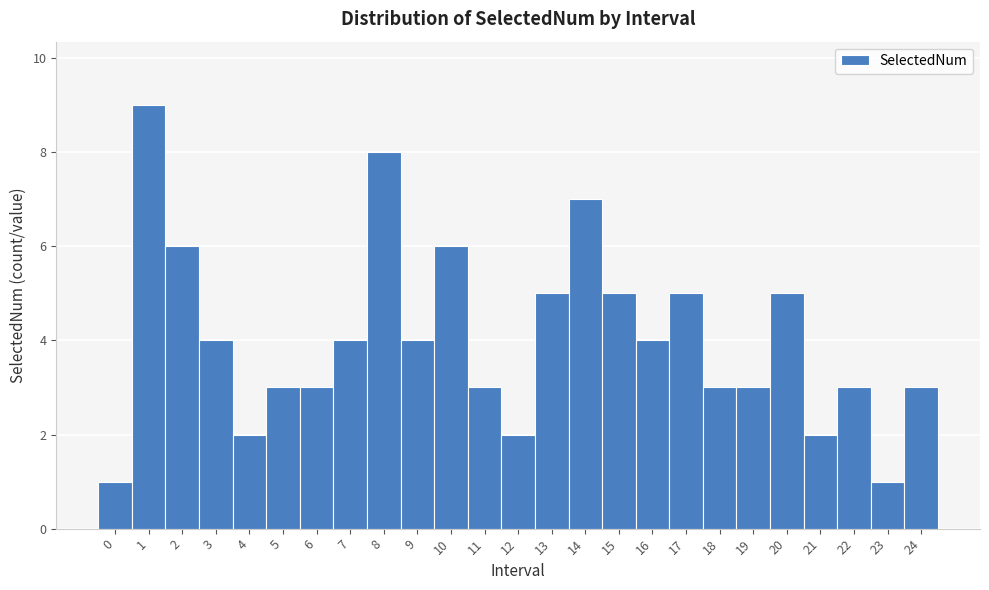

What is the height of the bar covering 15.5 to 16.5 on the x-axis? The values are not printed on the chart, so give them approximately, as read against the axis.

4